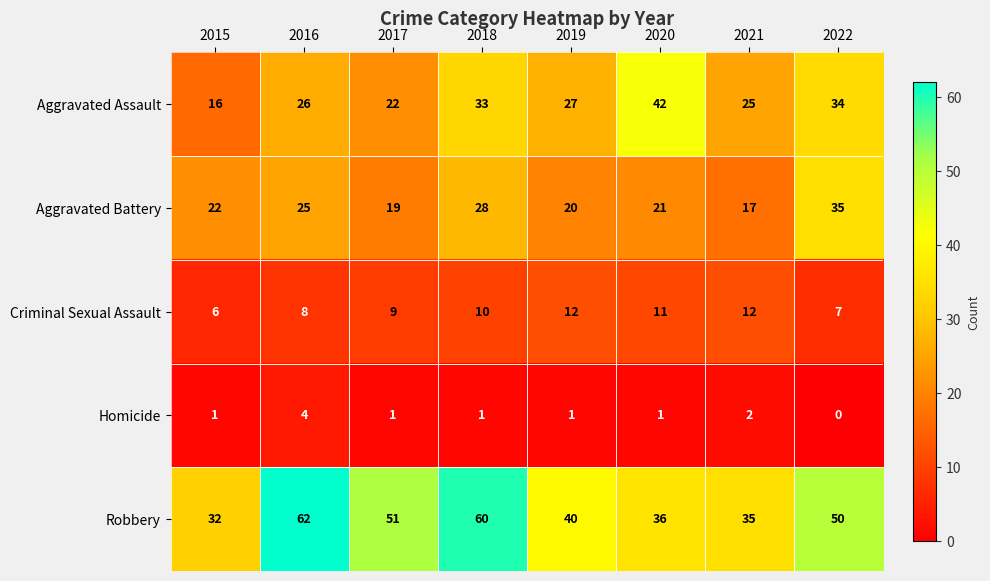

The Homicide series shows 2 at 2021. True or false?

True